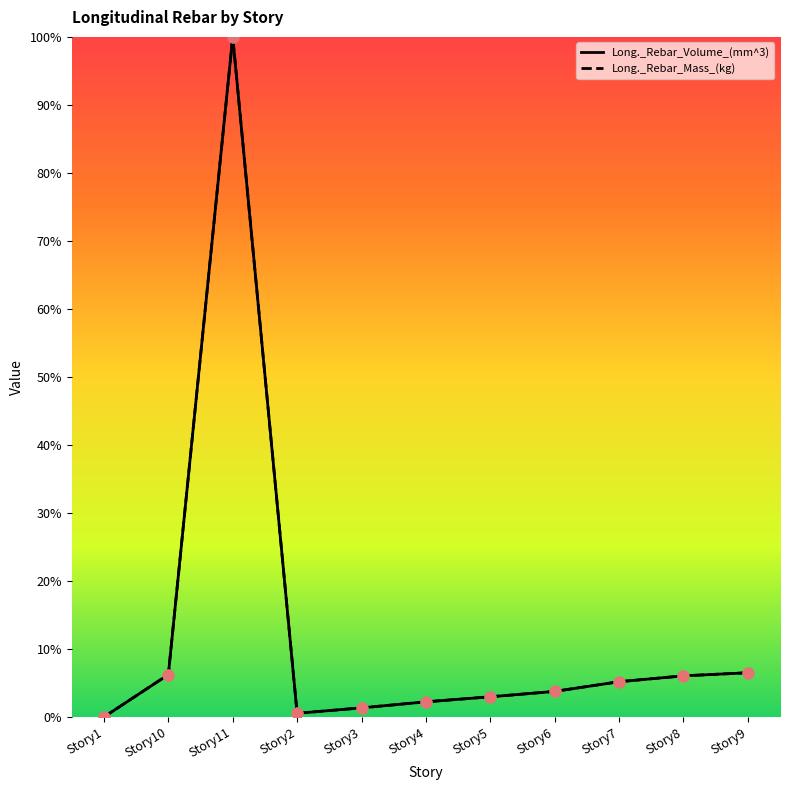

At how many categories does at least one series exceed 62?

1